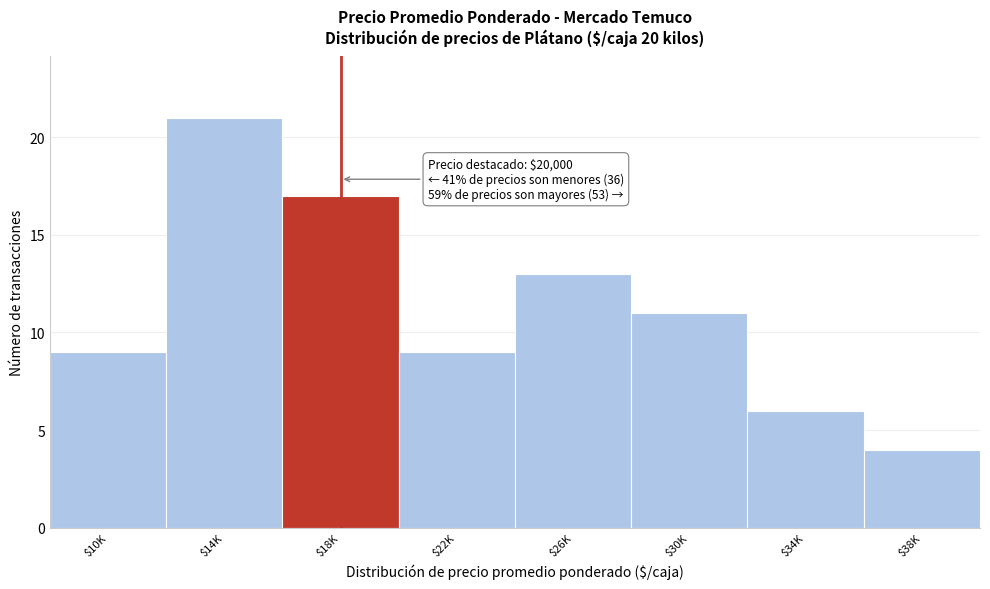

Reading left to right, what are all the values shown in this chart?

9	21	17	9	13	11	6	4